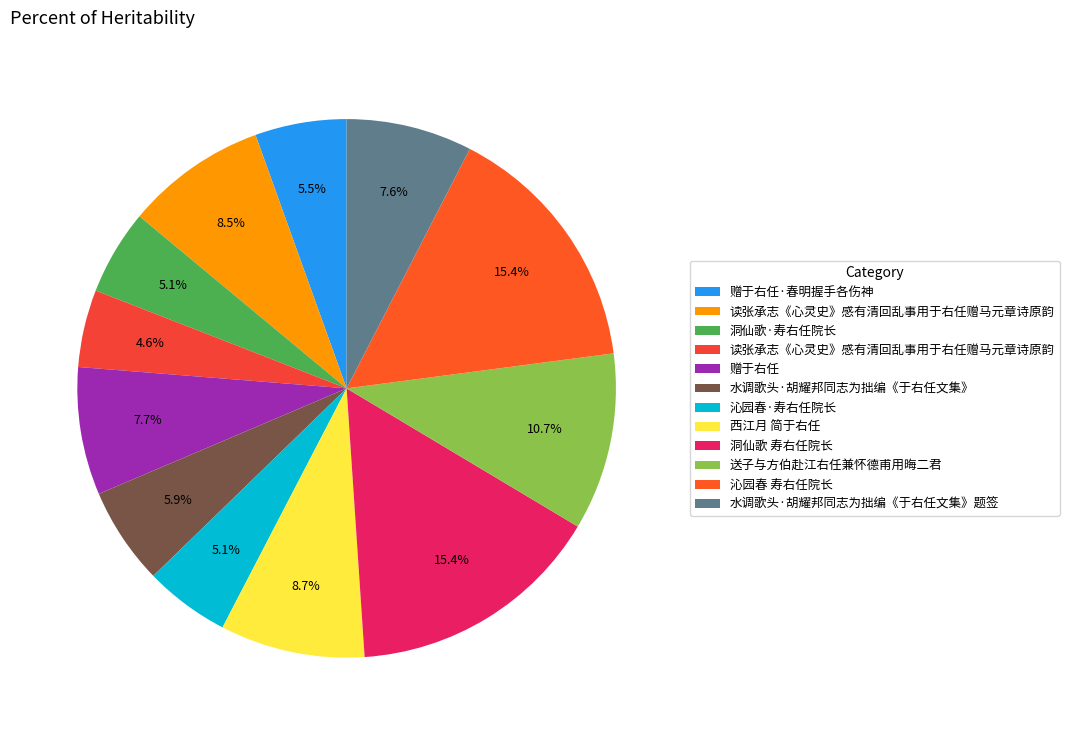

How many slices are in this pie chart?

12